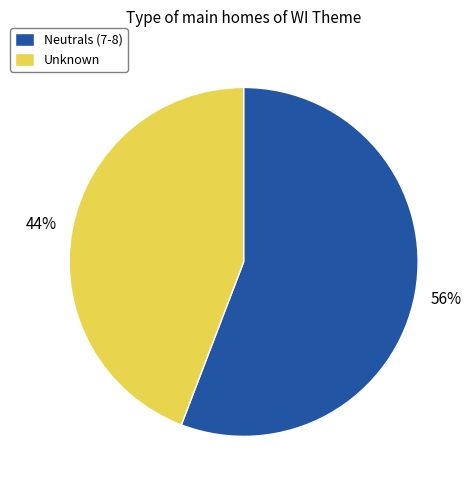

Does any single category account for the majority?

Yes